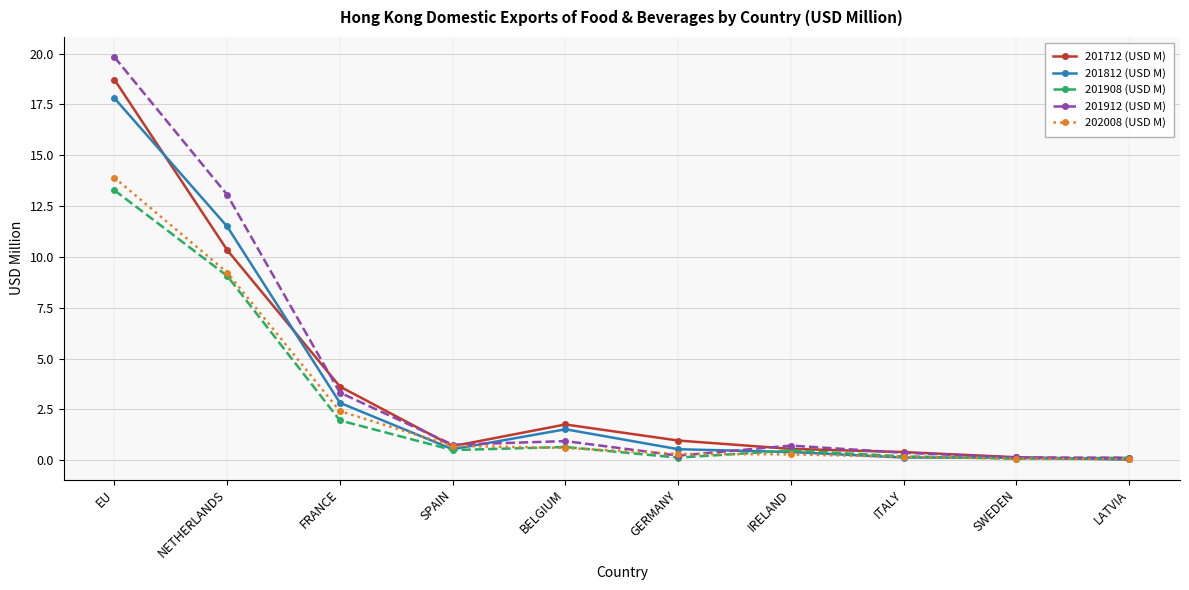

What is the difference between the 201712 (USD M) values at GERMANY and SPAIN?

0.3